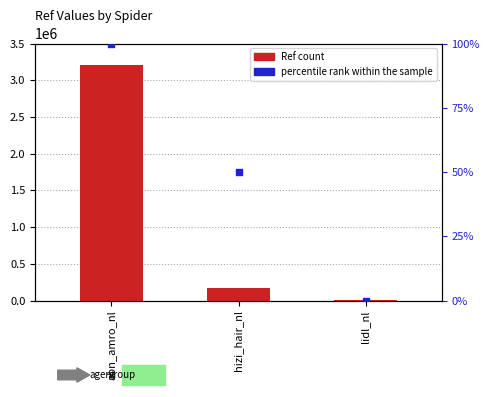

Is the value of percentile rank within the sample at lidl_nl greater than the value of Ref at lidl_nl?

No